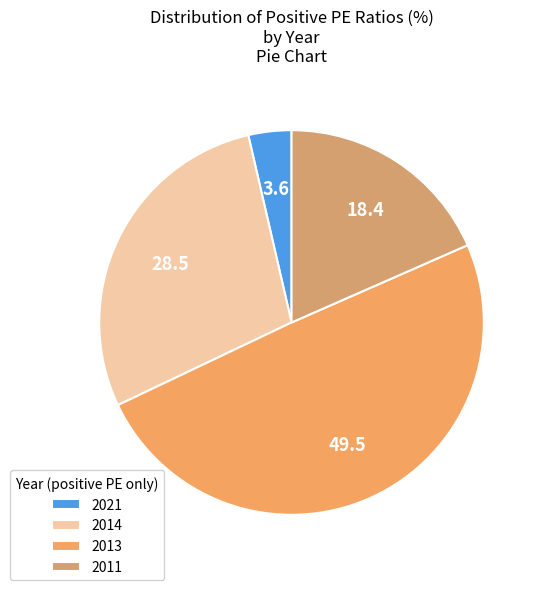

To the nearest percent, what is the difference between the 2021 and 2011 slice percentages?

15%